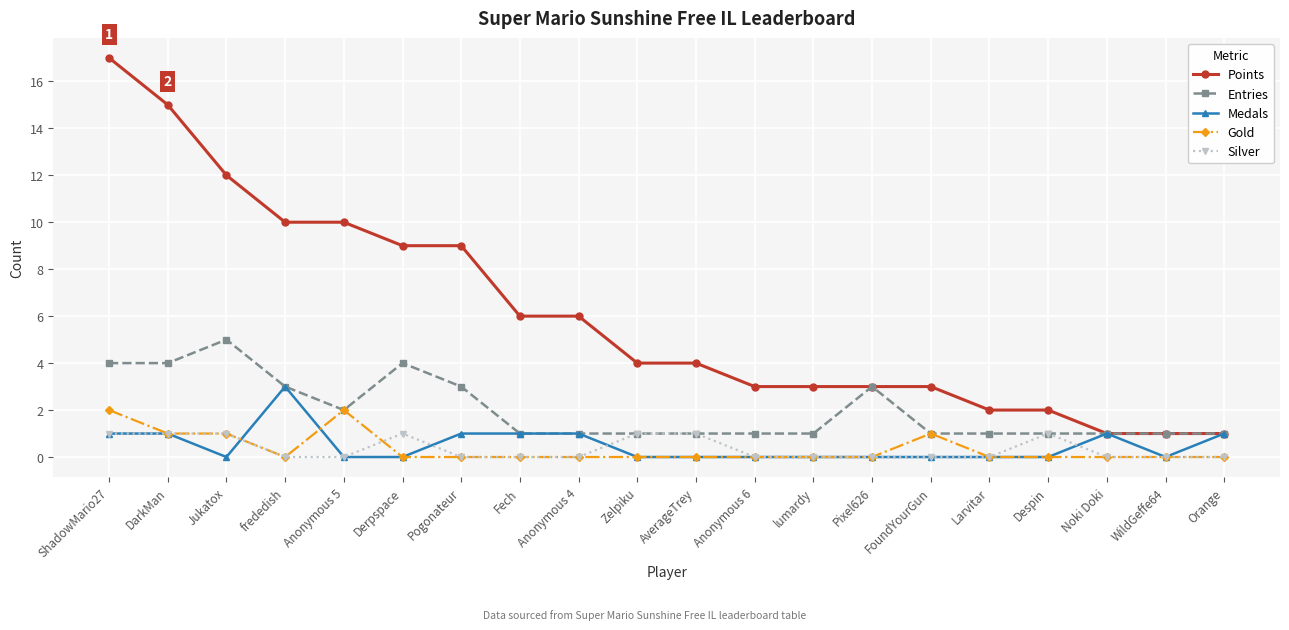

The Medals series shows 0 at Pixel626. True or false?

True